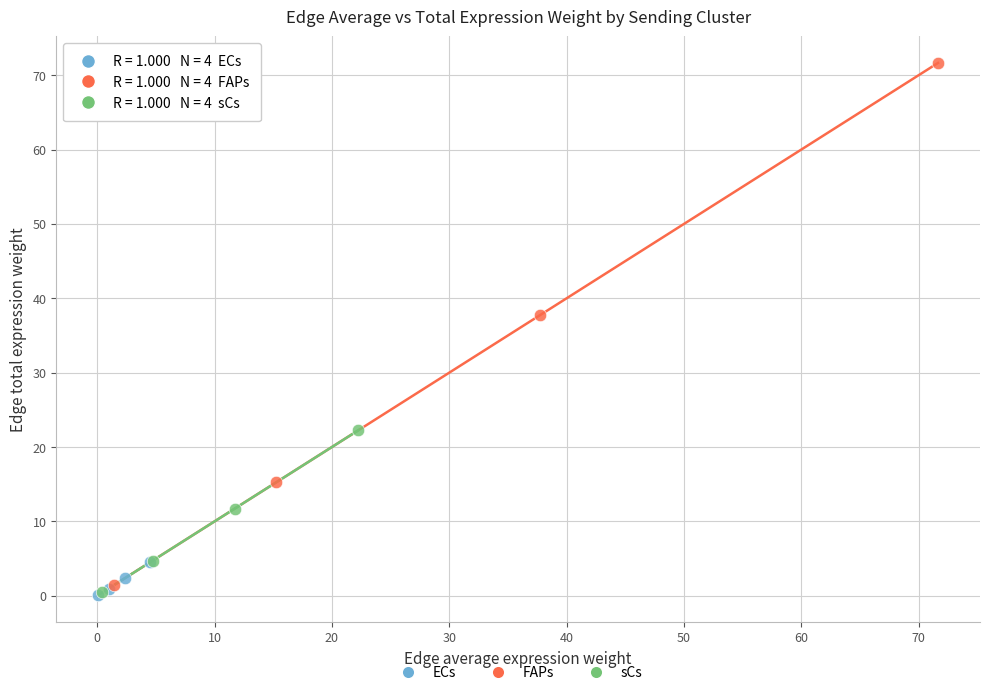

What are all the series names shown in the legend?

ECs, FAPs, sCs